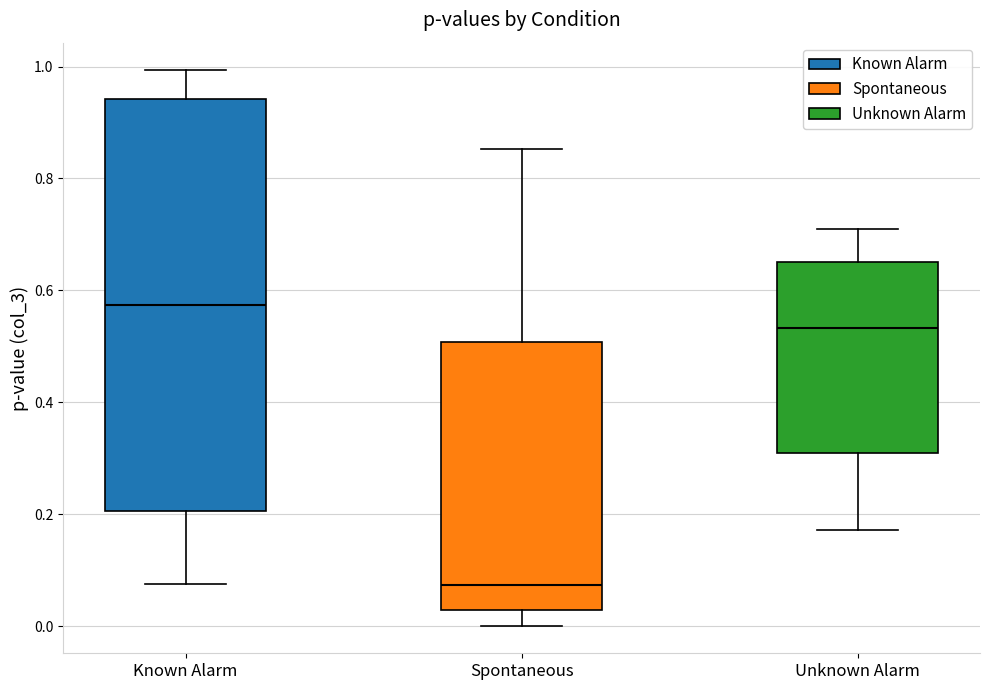

Where does the lower whisker of the box for Spontaneous end on the y-axis? The values are not printed on the chart, so give them approximately, as read against the axis.

0.00